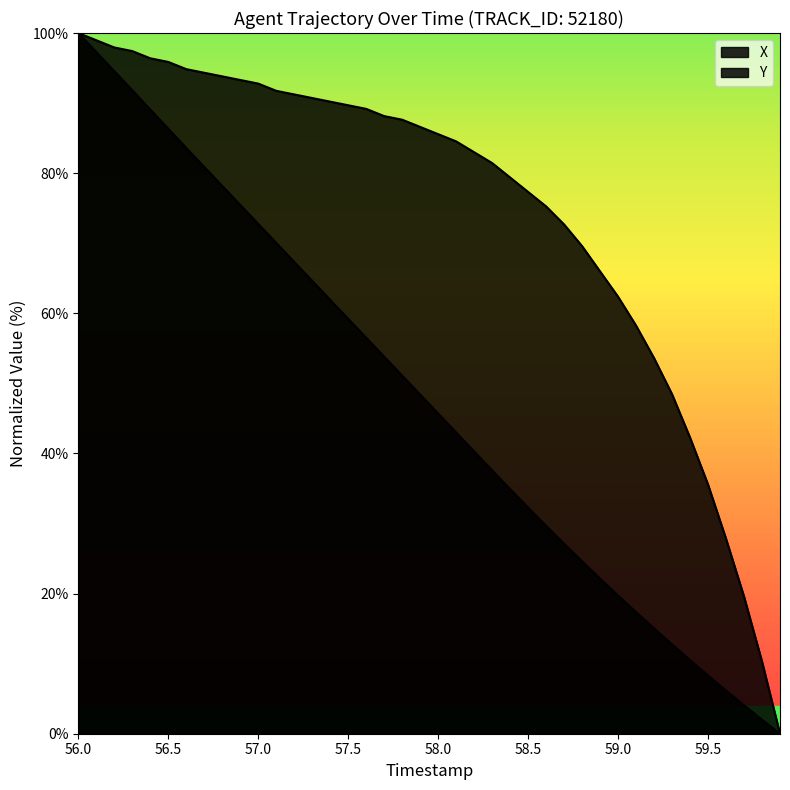

Reading left to right, extract all data points from this chart.

X: 100.0	97.3	94.6	91.8	89.1	86.3	83.6	80.9	78.2	75.5	72.8	70.0	67.3	64.6	61.9	59.2	56.5	53.8	51.1	48.4	45.7	43.0	40.3	37.6	34.9	32.3	29.7	27.1	24.6	22.1	19.7	17.3	15.0	12.7	10.5	8.3	6.1	4.0	2.0	0.0
Y: 100.0	99.0	97.9	97.4	96.4	95.9	94.8	94.3	93.8	93.3	92.8	91.8	91.2	90.7	90.2	89.7	89.2	88.1	87.6	86.6	85.6	84.5	83.0	81.4	79.4	77.3	75.3	72.7	69.6	66.0	62.4	58.2	53.6	48.5	42.3	35.6	27.8	19.6	10.3	0.0